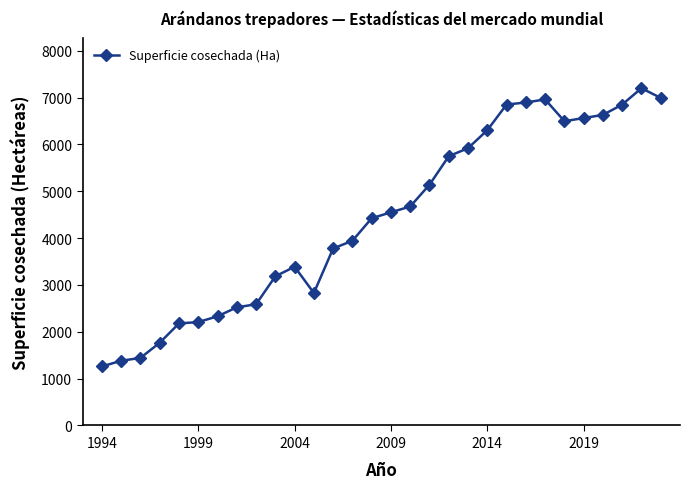

What is the maximum value shown in the chart?

7202